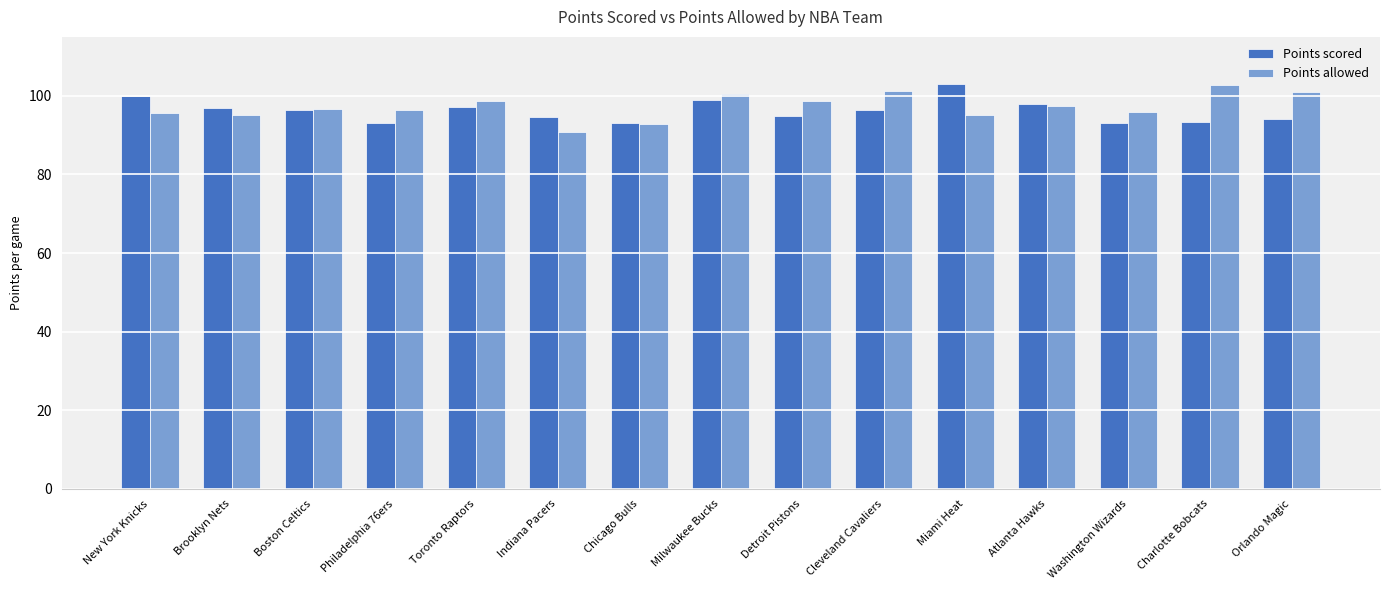

How many bars are there in total?

30